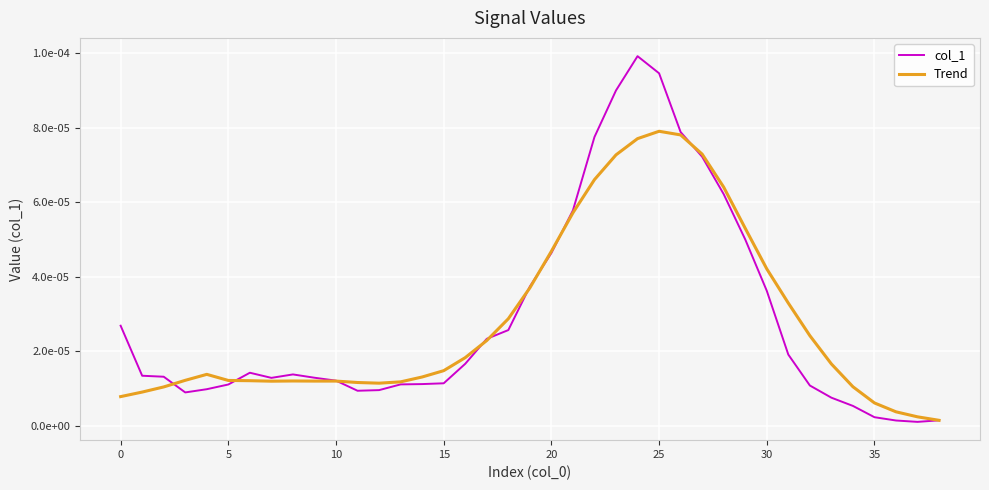

True or false: Trend has more than 2 points higher than both neighbors.

True